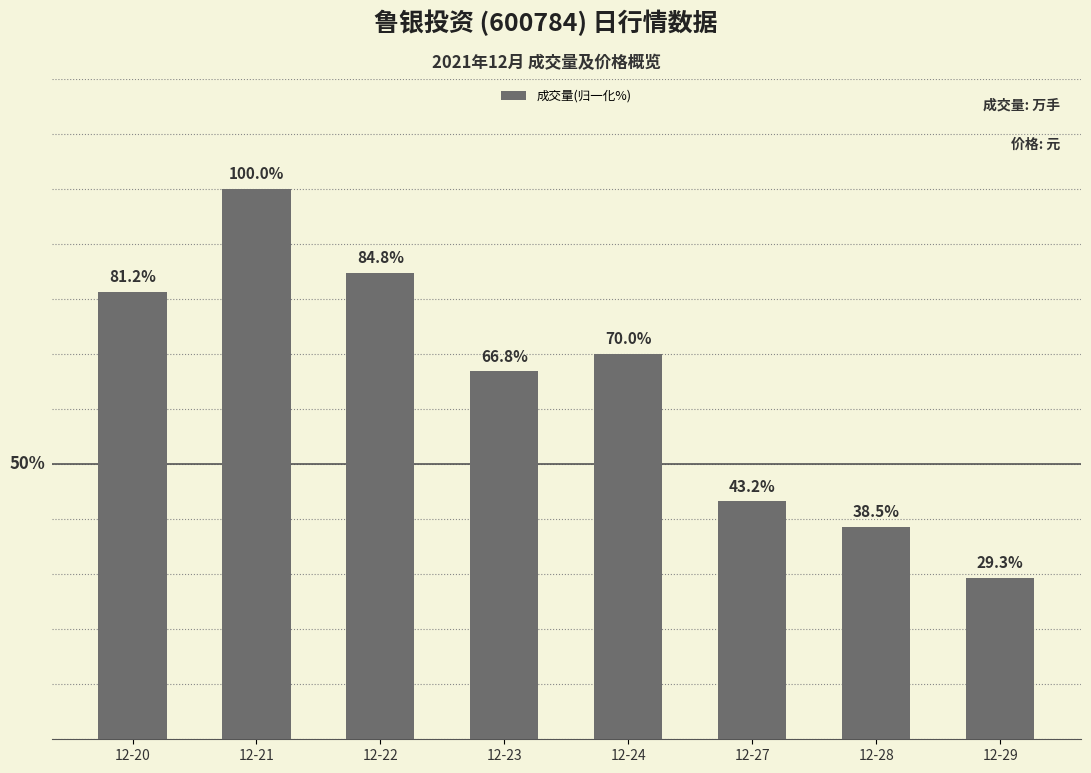

The value at 12-28 is 38.5. True or false?

True